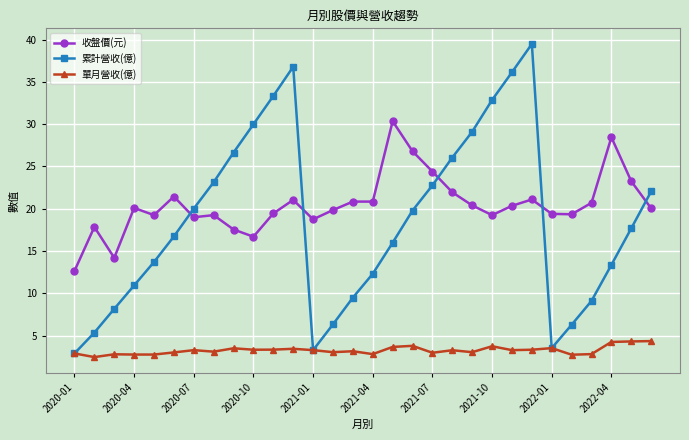

How many lines are shown in the chart?

3